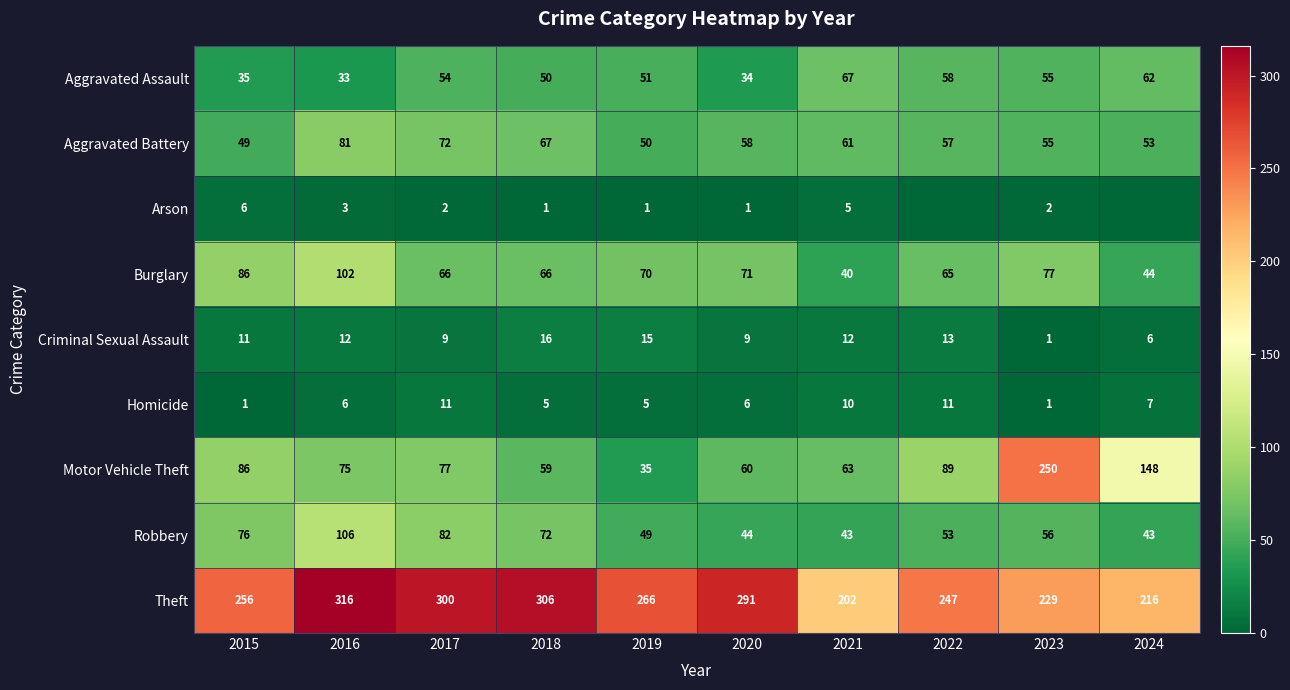

Which category has the highest value across all series?

2016